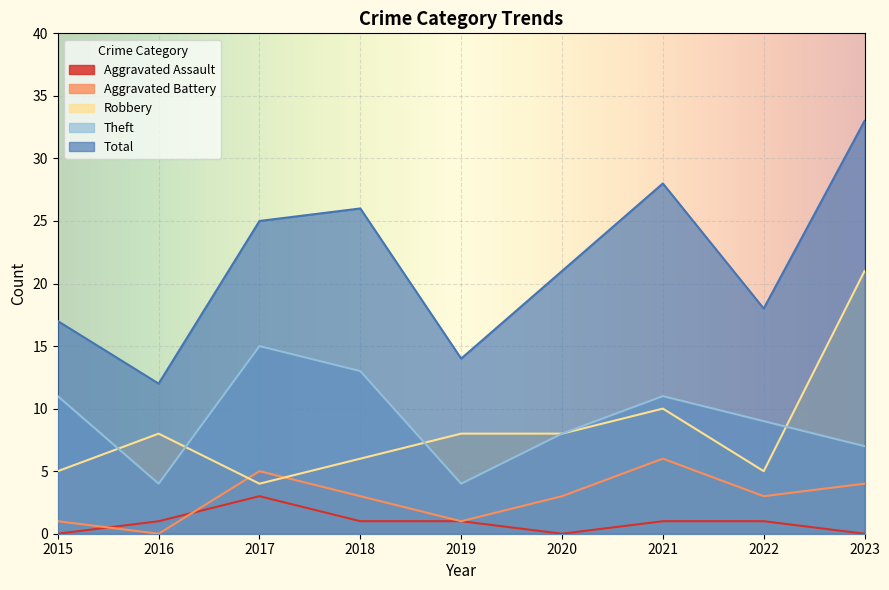

What is the maximum value for Total?

33